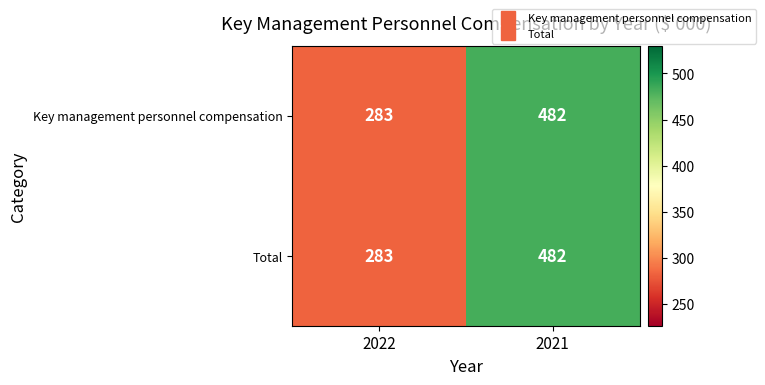

Reading left to right, transcribe all the data shown in this chart.

Key management personnel compensation: 2022=283	2021=482
Total: 2022=283	2021=482